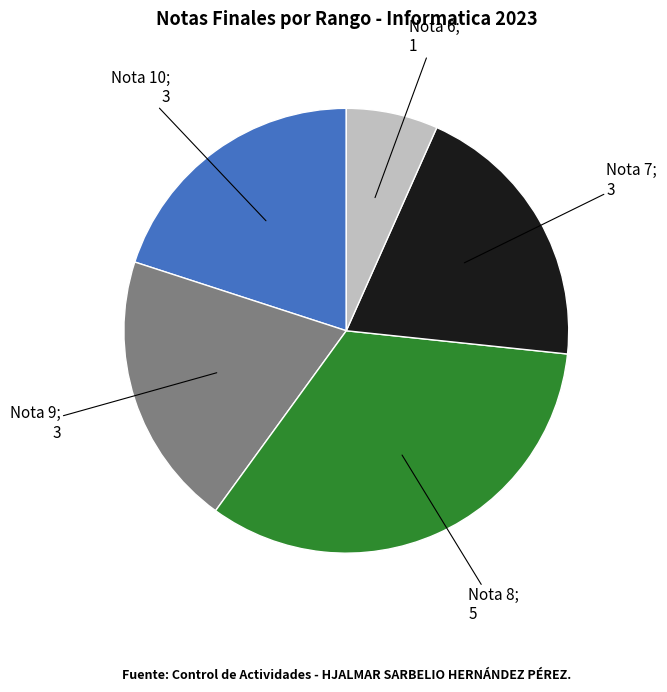

Does any single category account for the majority?

No